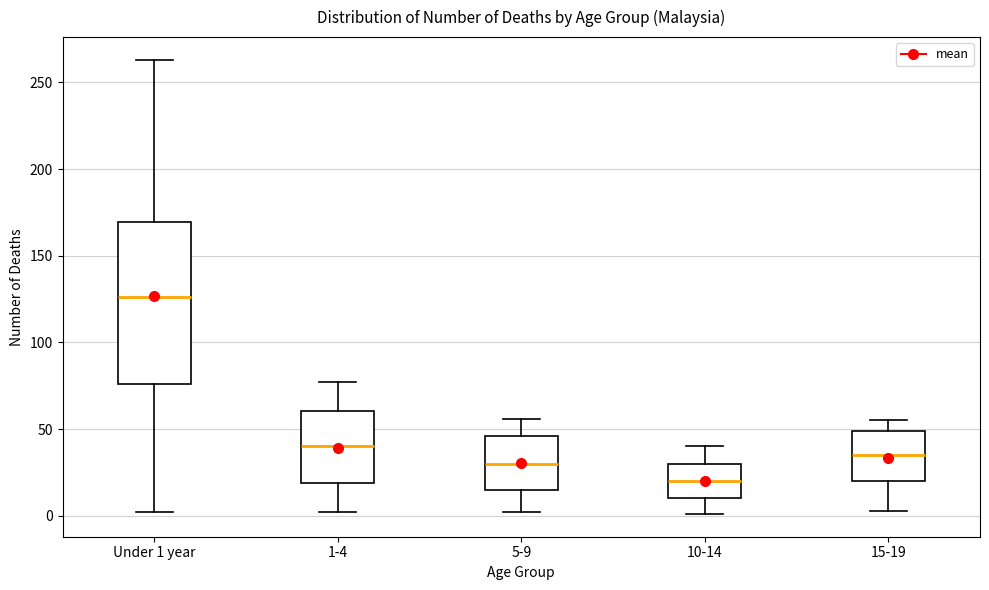

Which box has the lowest median line?

10-14